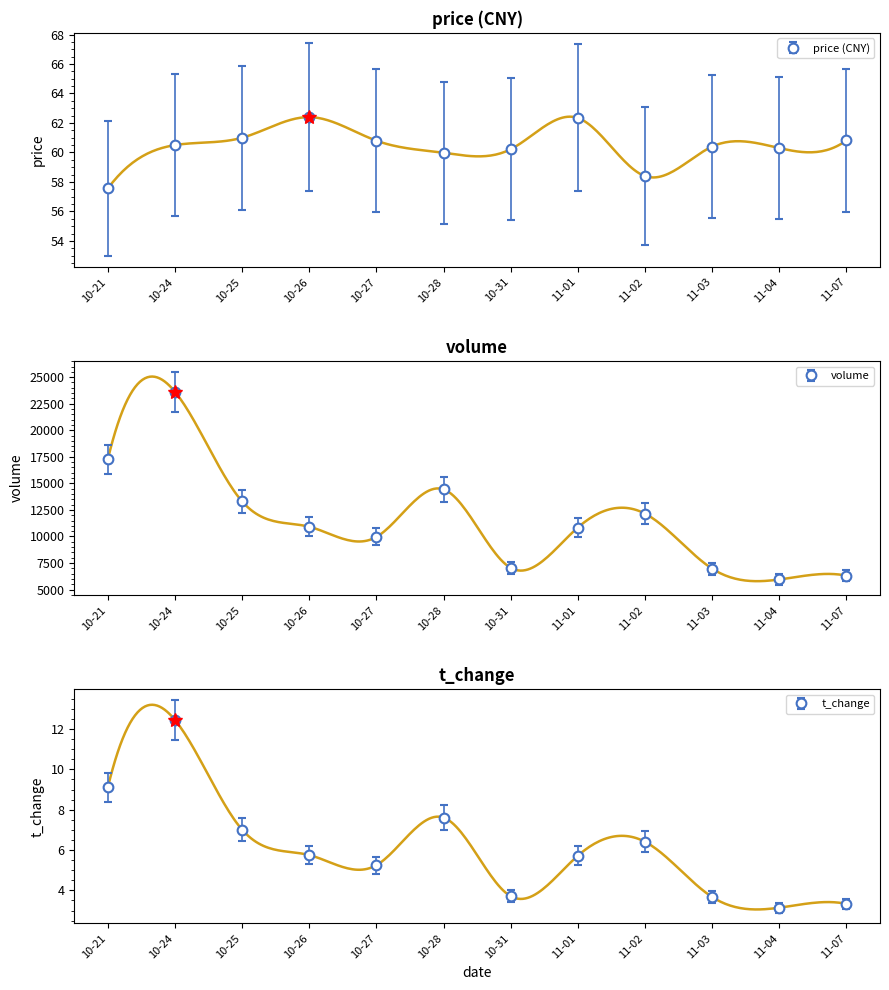

At which category is the sum across all series the highest?

10-24